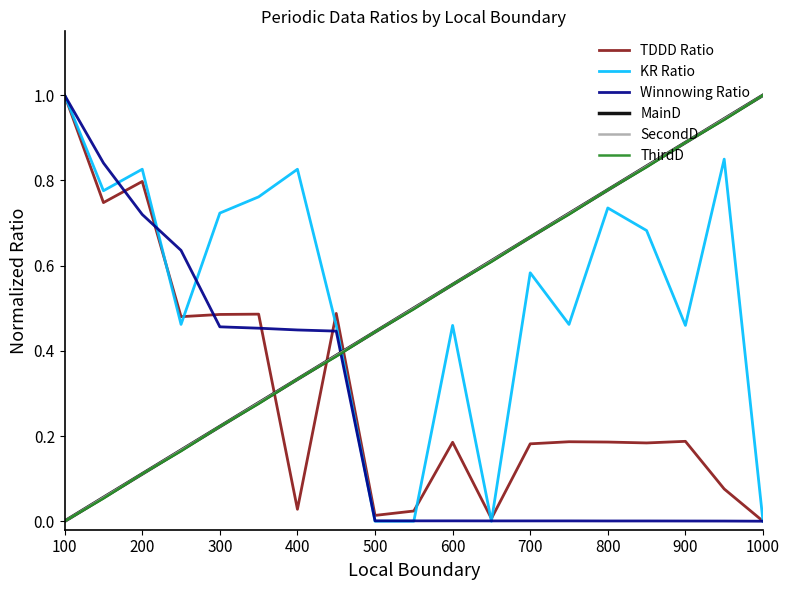

Which category has the highest value across all series?

100